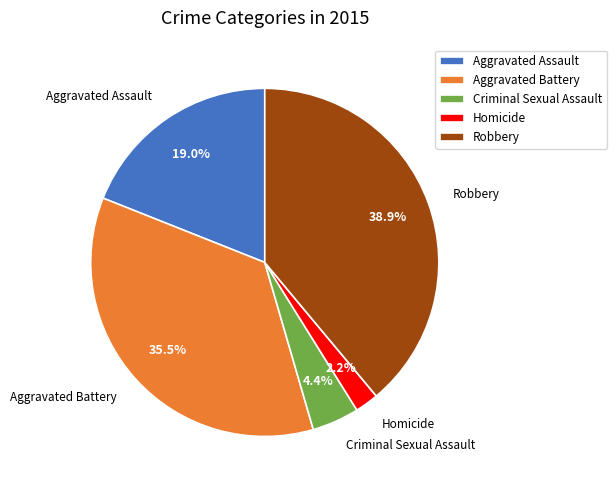

Between Robbery and Criminal Sexual Assault, which is larger?

Robbery